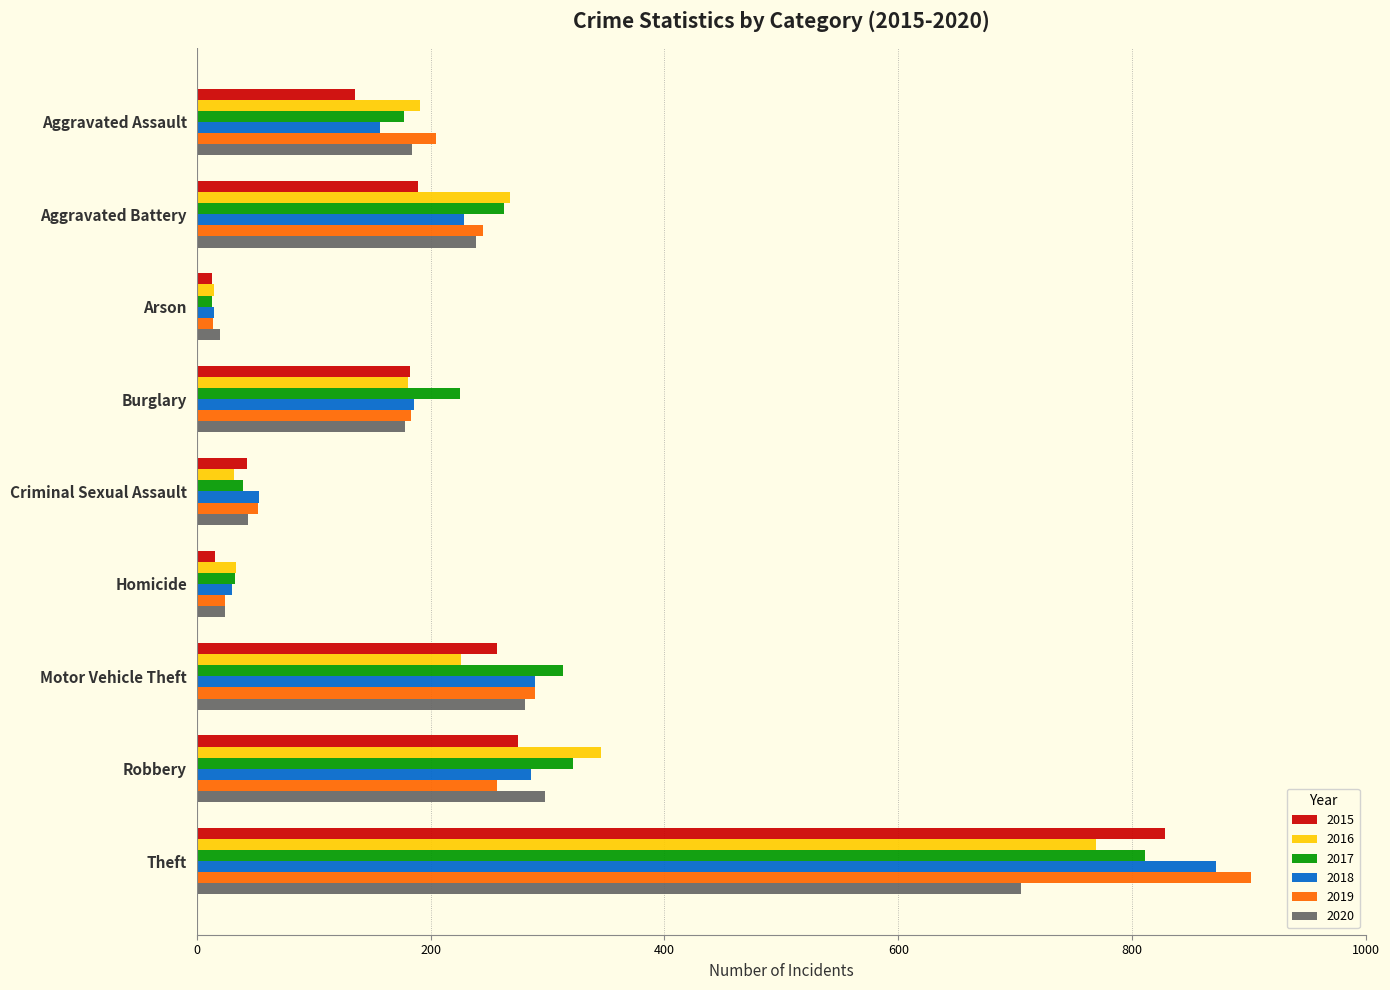

What are all the series names shown in the legend?

2015, 2016, 2017, 2018, 2019, 2020